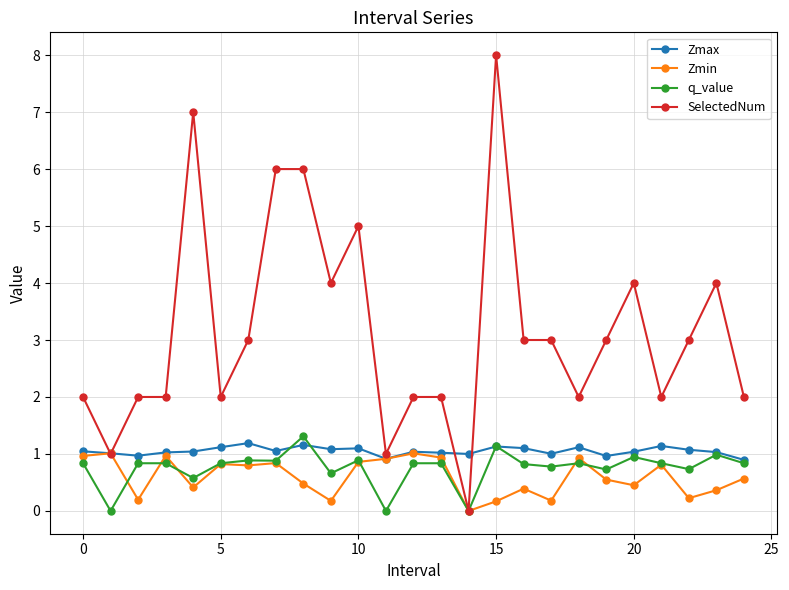

What is the maximum value for q_value?

1.3